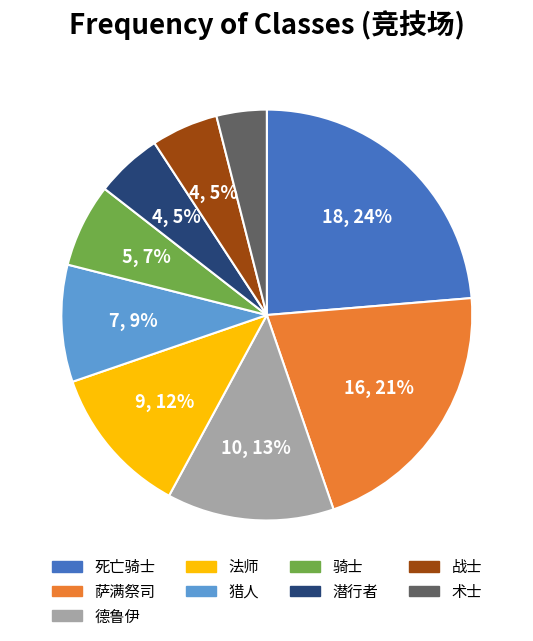

To the nearest percent, what percentage of the pie is 骑士?

7%